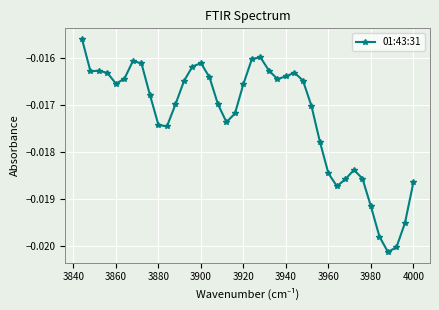

Count the number of data series in this chart.

1